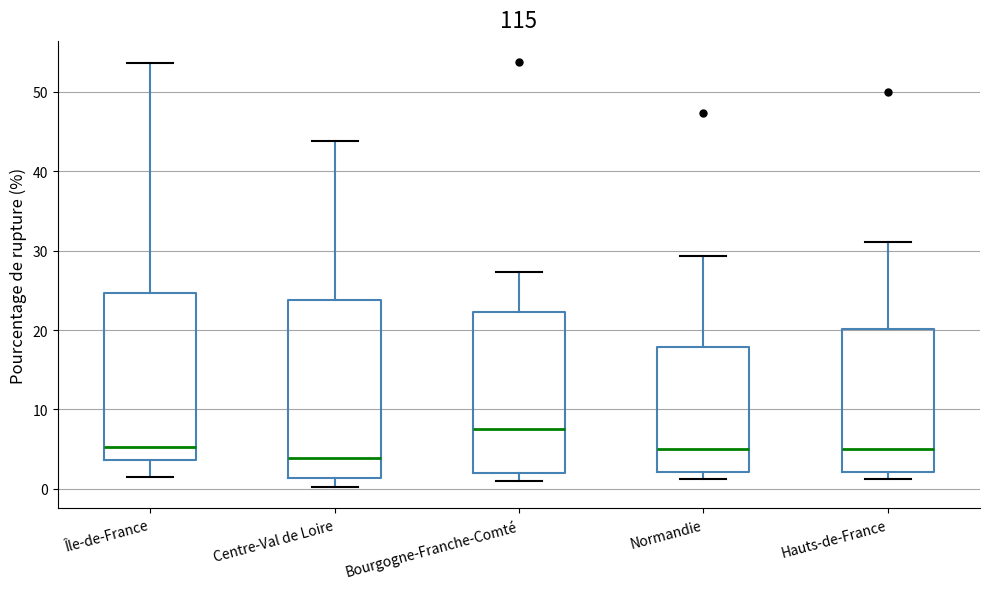

Where is the upper edge of the box for Normandie on the y-axis? The values are not printed on the chart, so give them approximately, as read against the axis.

18